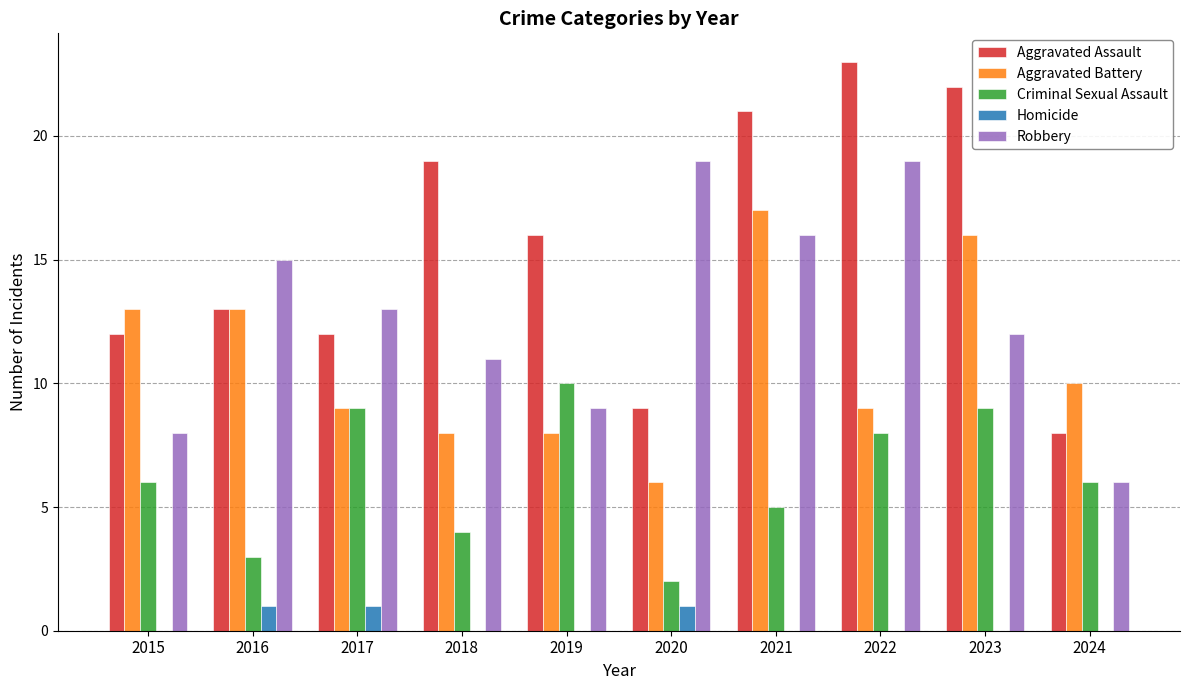

Which series has the widest spread of values?

Aggravated Assault